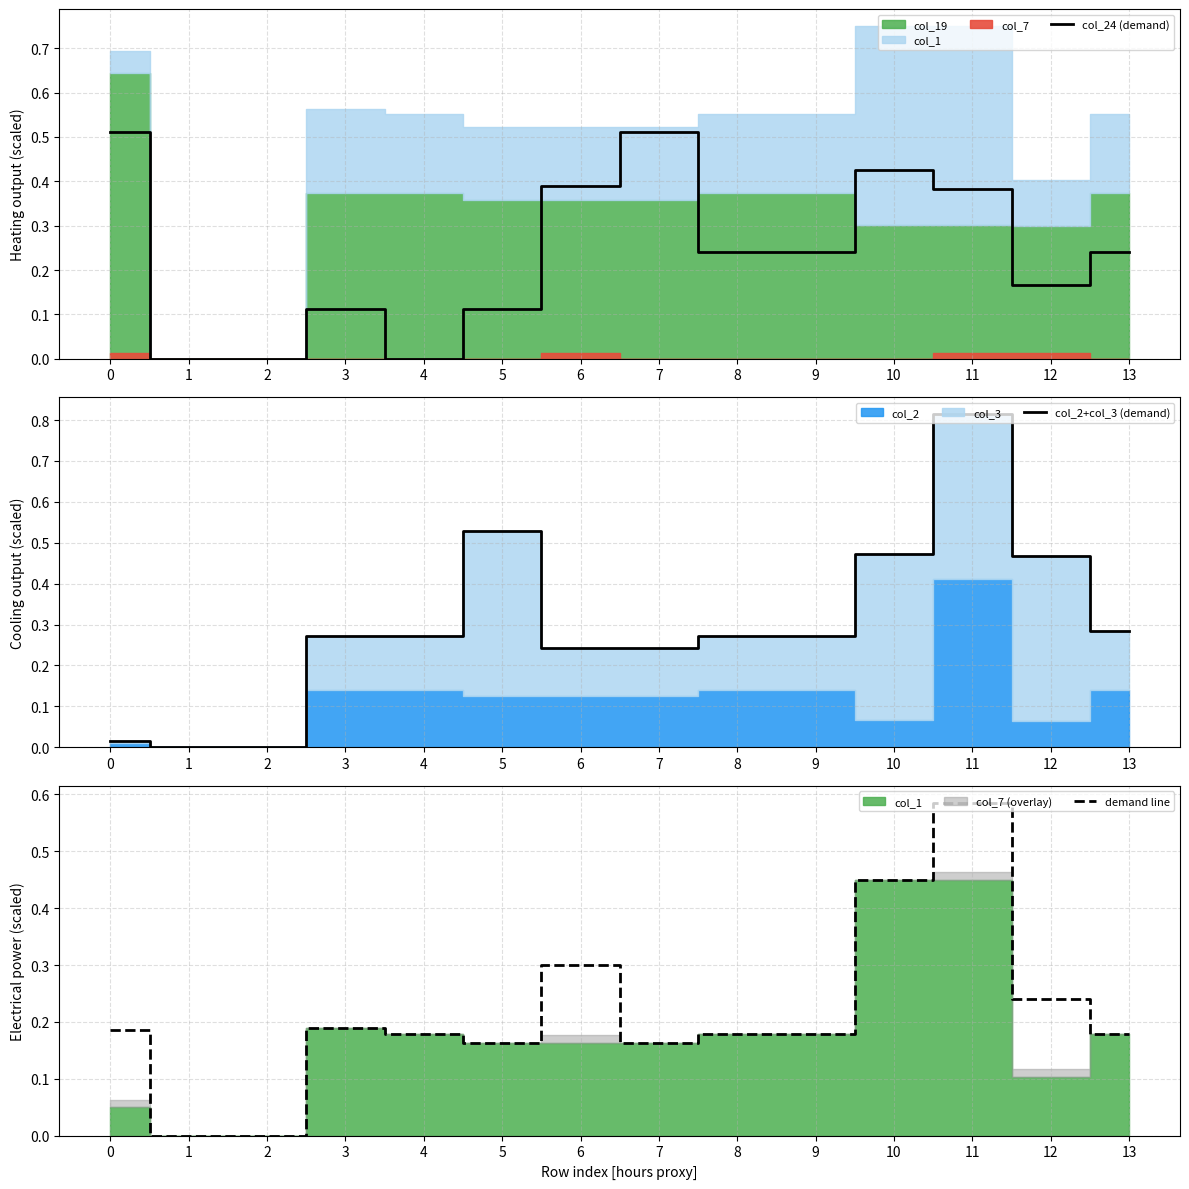

What is the greatest value displayed?

0.8